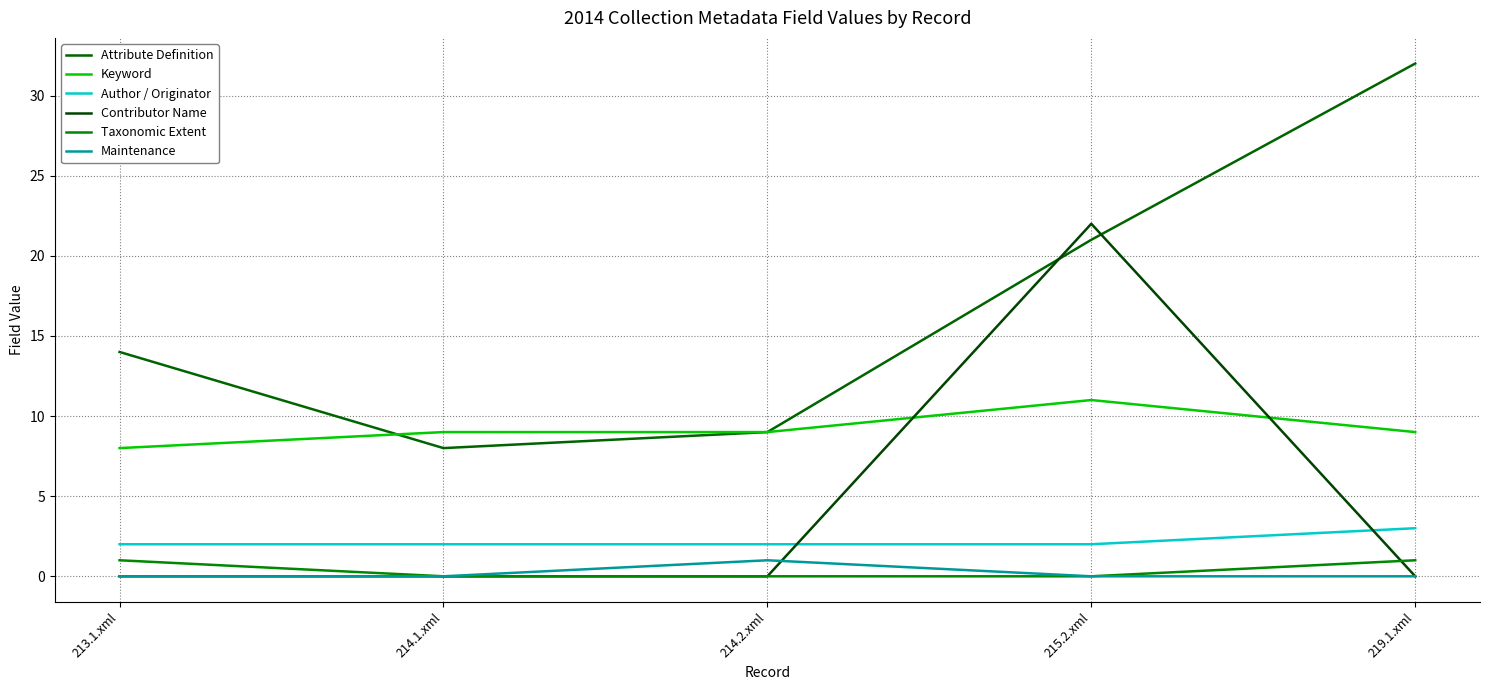

How many interior local peaks does the Maintenance series have?

1